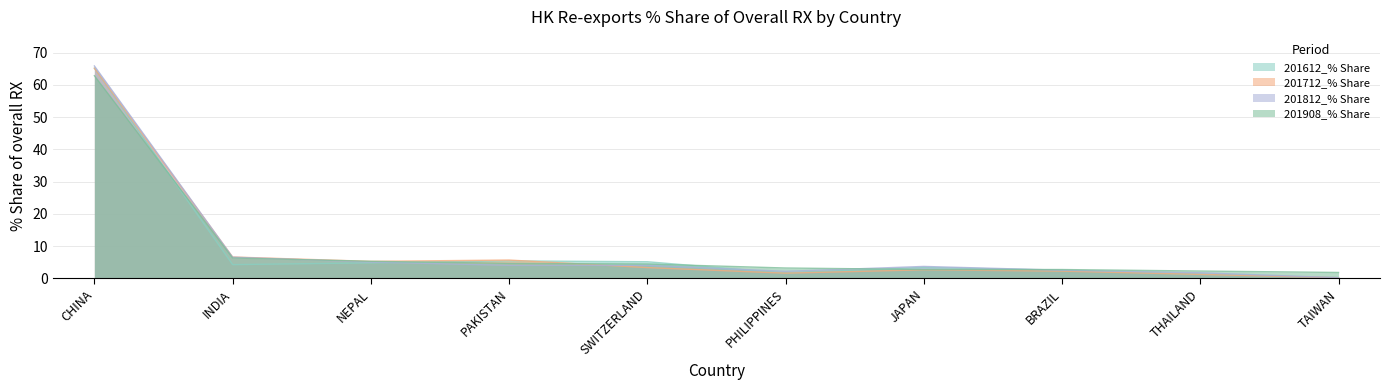

Between SWITZERLAND and BRAZIL, which series saw the biggest shift?

201612_% Share